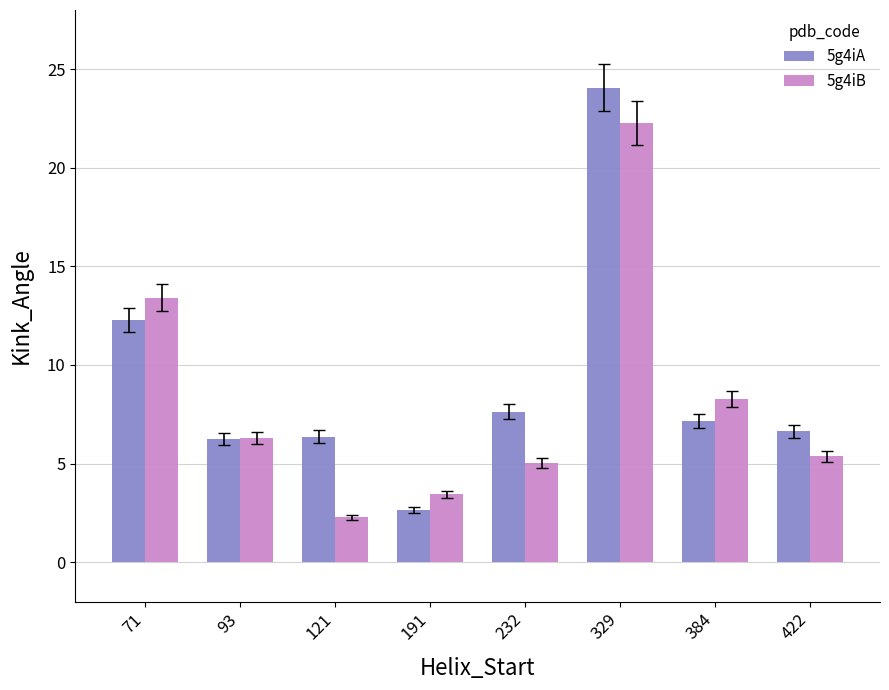

Is it true that 5g4iA equals 24.1 at 329?

True